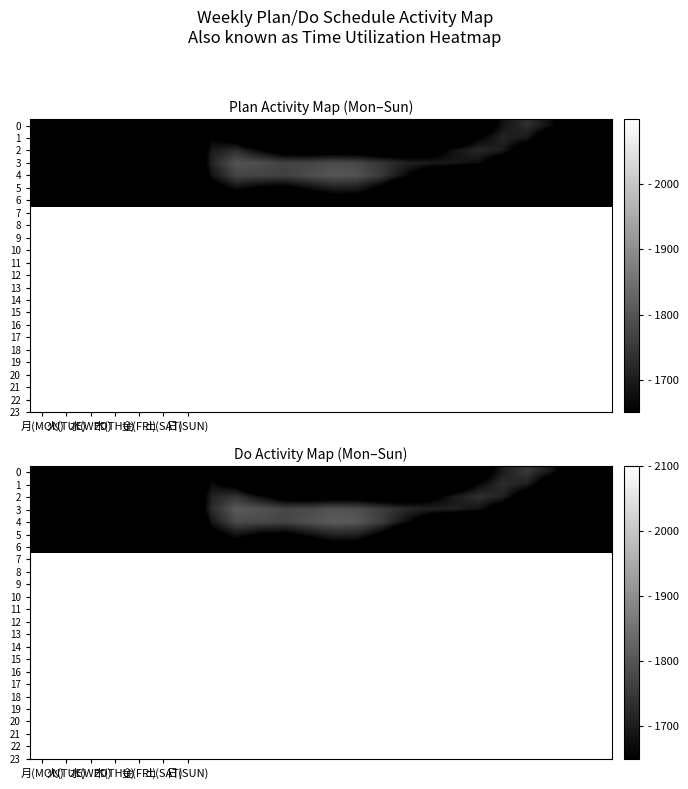

What is the difference between the highest and lowest values at 木(THU)?

186.5